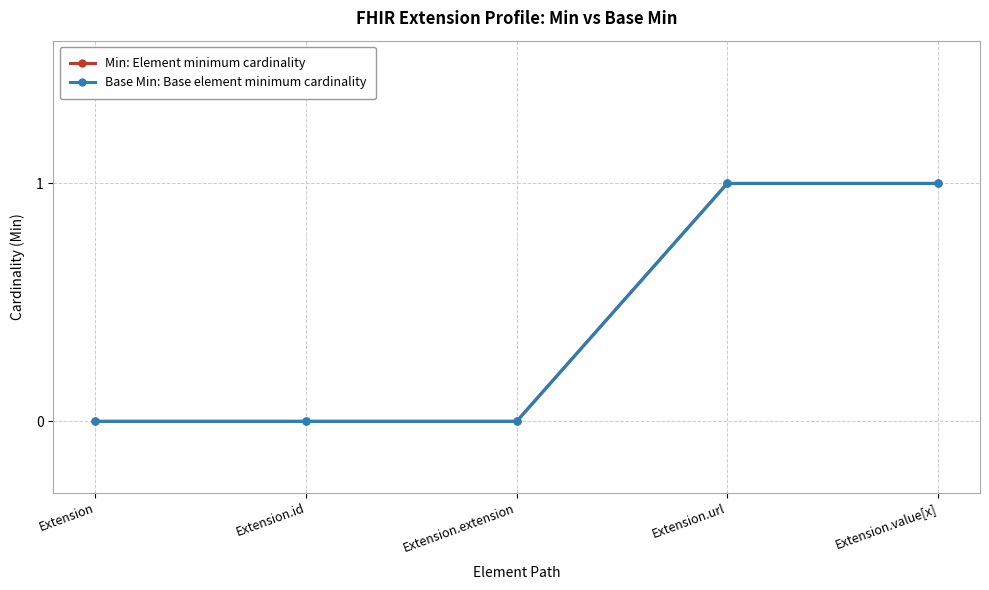

Does the chart have visible grid lines?

Yes